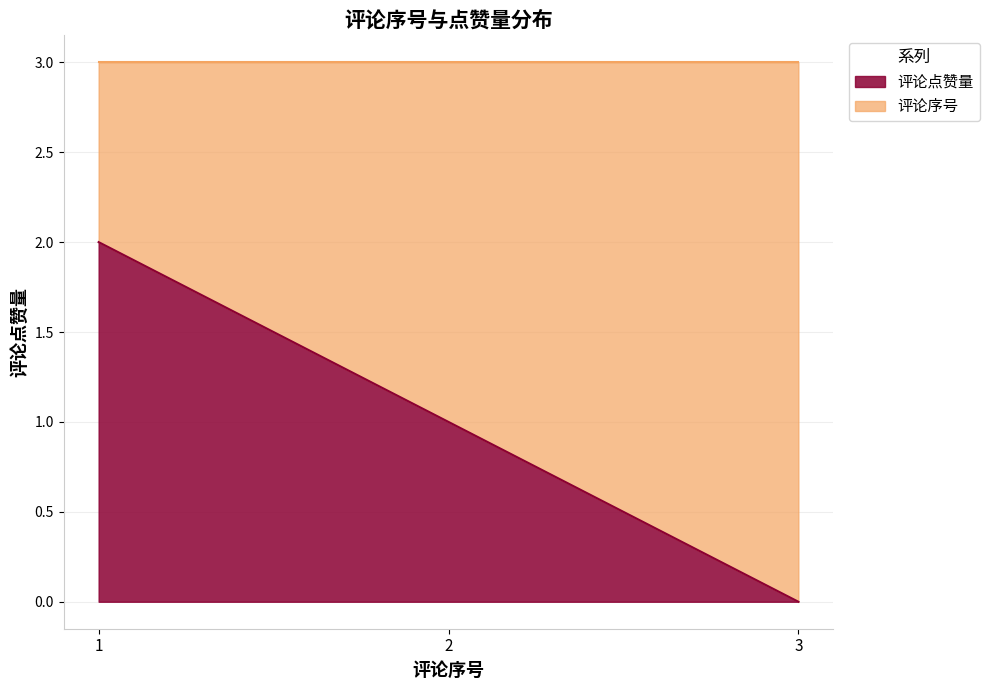

Which label corresponds to the largest value in the chart?

1